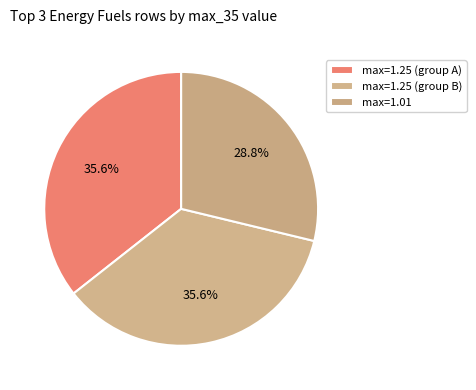

How many slices are in this pie chart?

3